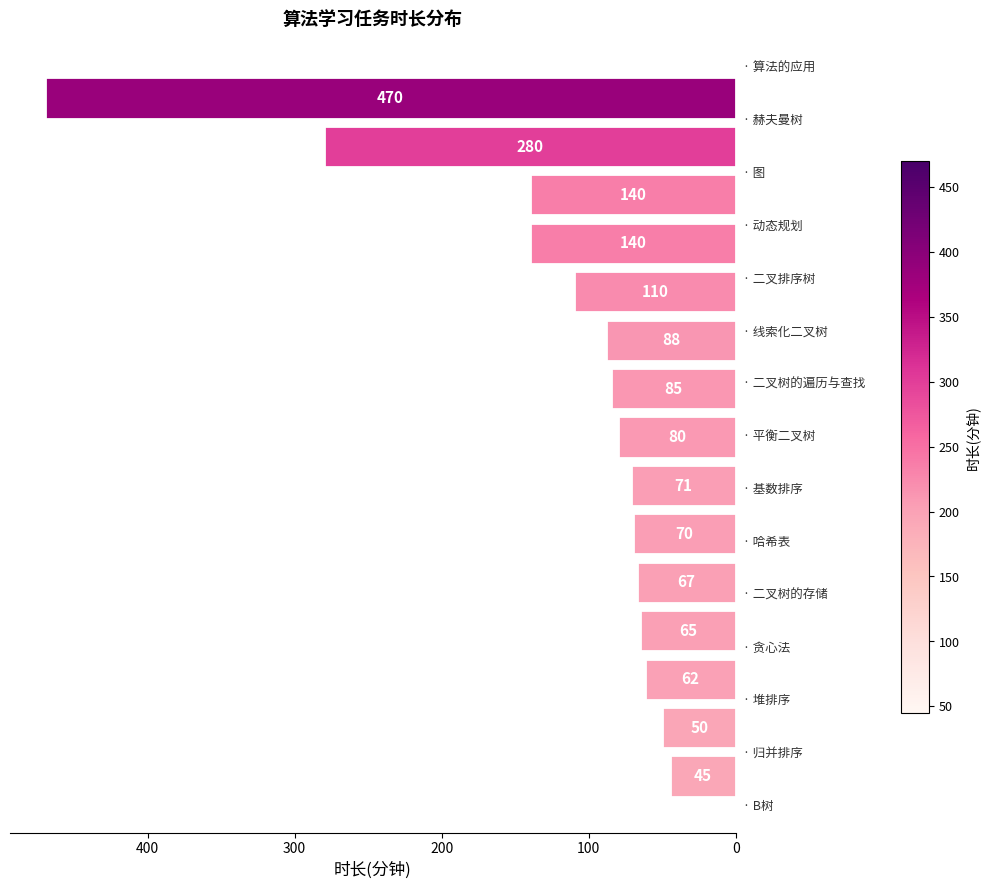

What is the minimum value shown in the chart?

45